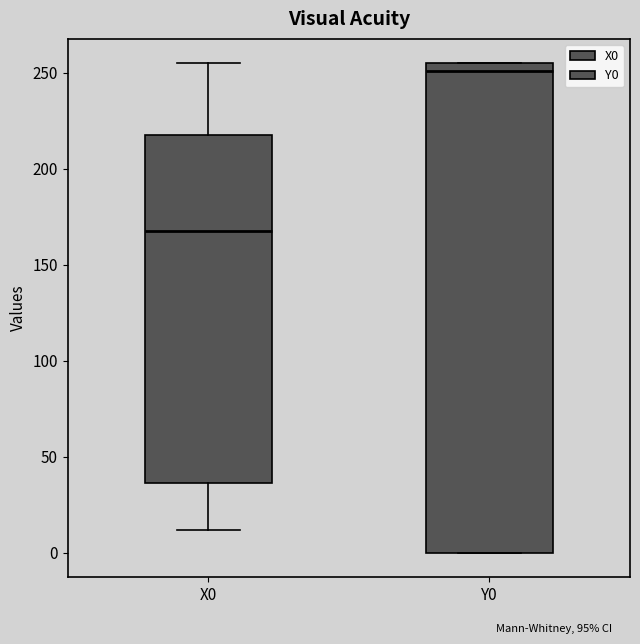

Reading left to right, transcribe this box plot: for each box, give where its median line is, the range the box spans, and where its two whiskers end, as read against the y-axis. The values are not printed on the chart, so give them approximately, as read against the axis.

X0: median 170, box 35 to 215, whiskers 10 to 255
Y0: median 250, box 0 to 255, whiskers 0 to 255